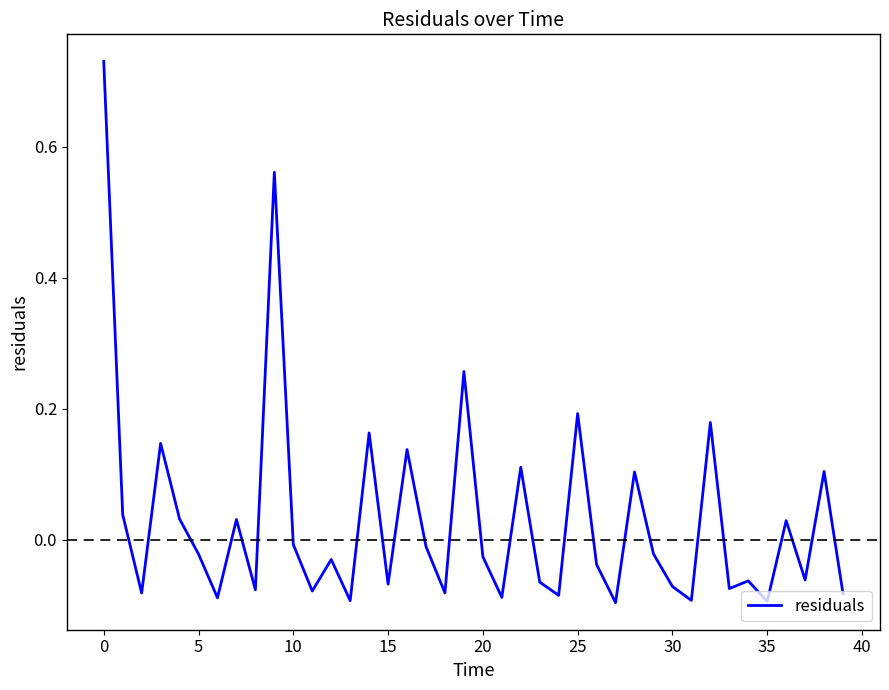

Does the chart have visible grid lines?

No